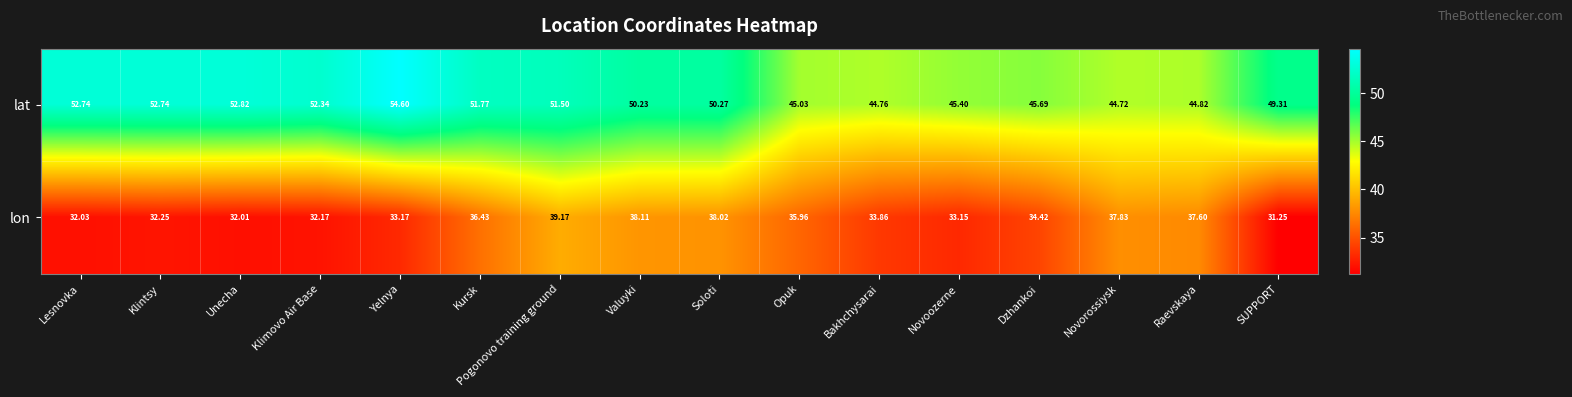

At which category is the sum across all series the highest?

Pogonovo training ground